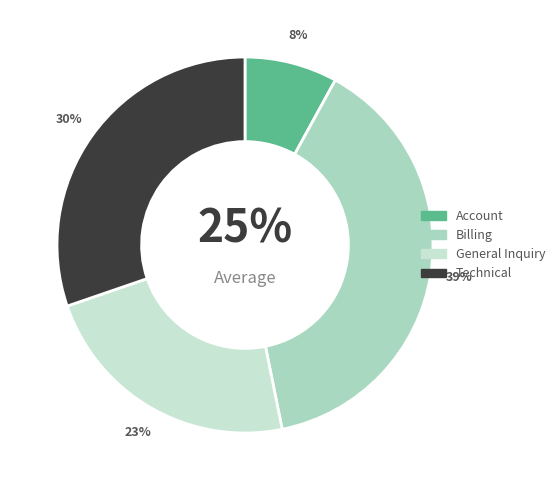

What is the smallest slice in the pie chart?

Account